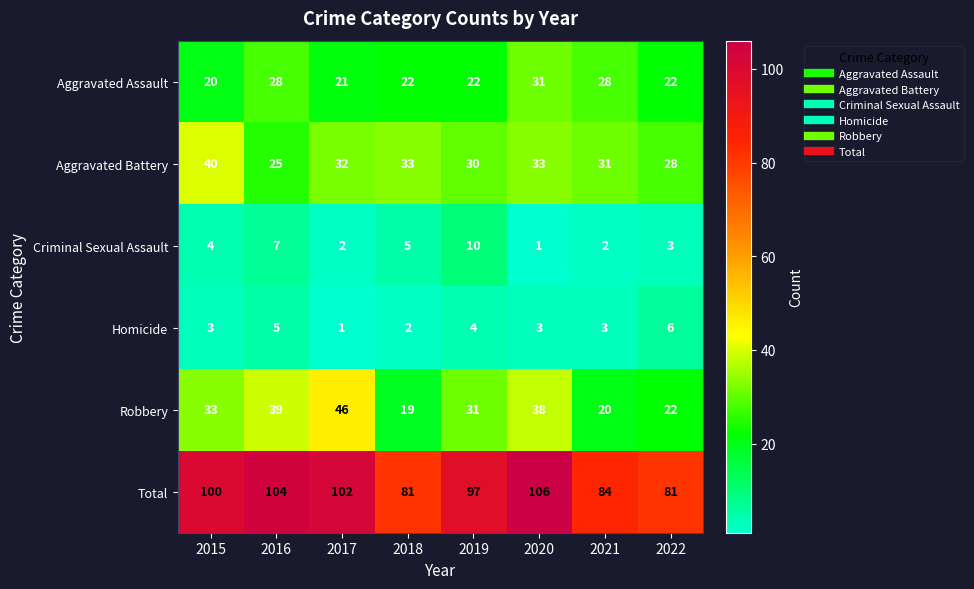

Read the Homicide value at 2016.

5